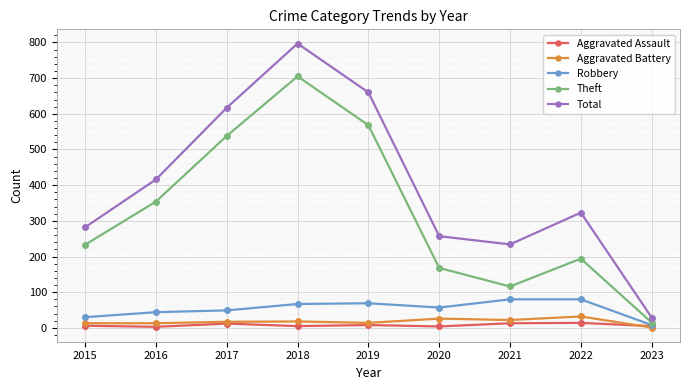

In Total, how many points are lower than both neighbors (excluding endpoints)?

1